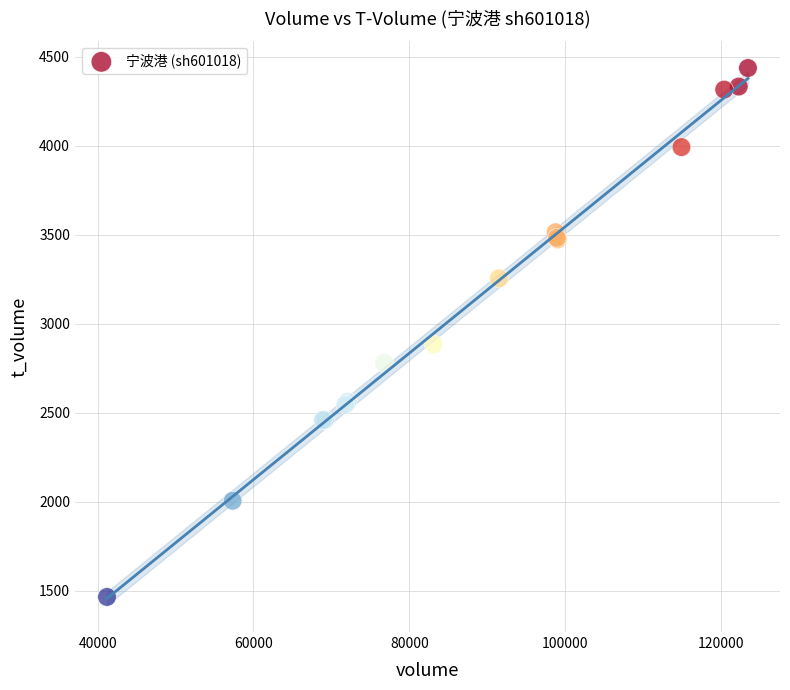

What Y value in the scatter plot is closest to 2951?

2884